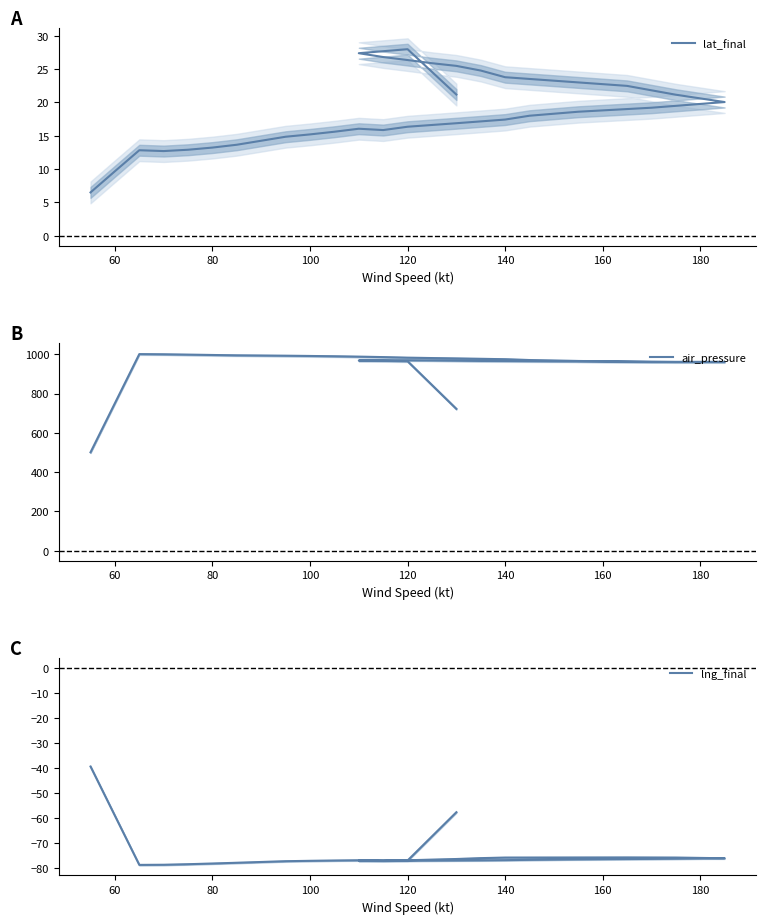

At how many categories does at least one series exceed 109?

30